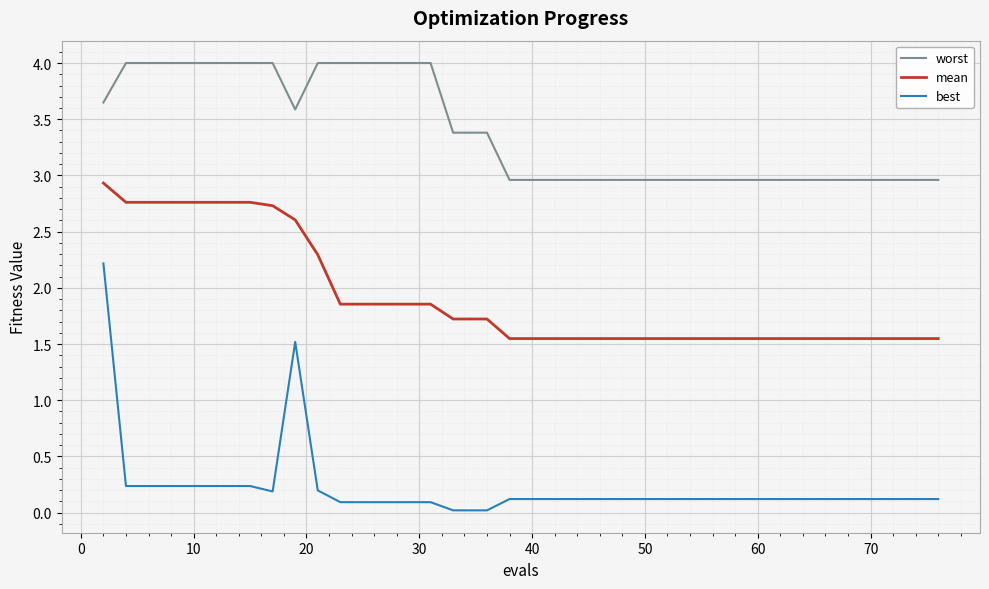

Which series has the largest range (max minus min)?

best